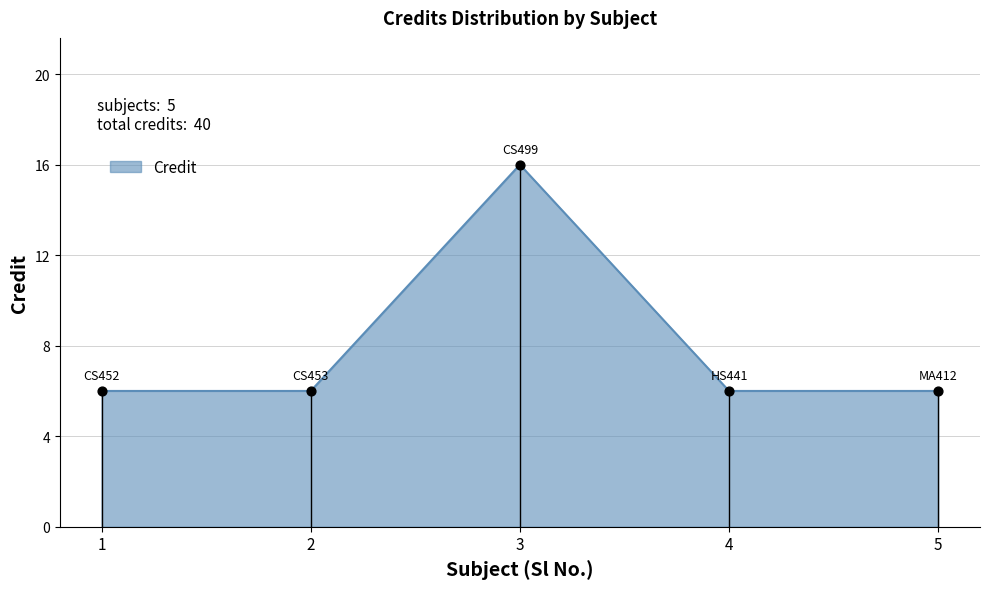

What is the ratio of the value at 2 to the value at 1?

1.0